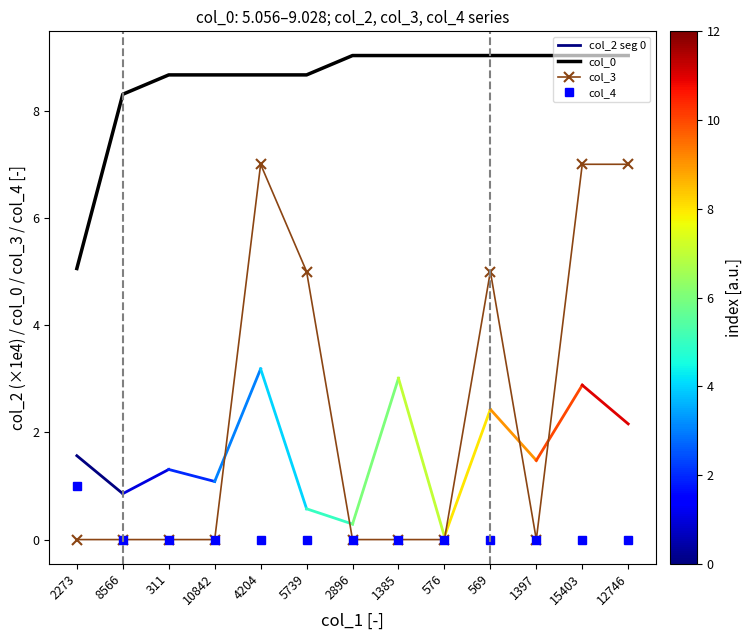

The value of col_3 at 1397 is 0.0. True or false?

True